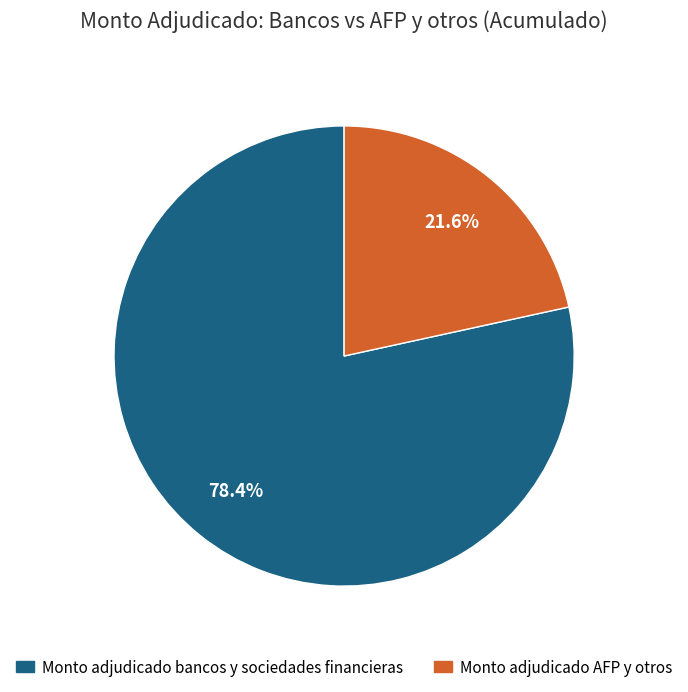

What is the total percentage of Monto adjudicado bancos y sociedades financieras and Monto adjudicado AFP y otros?

100.0%